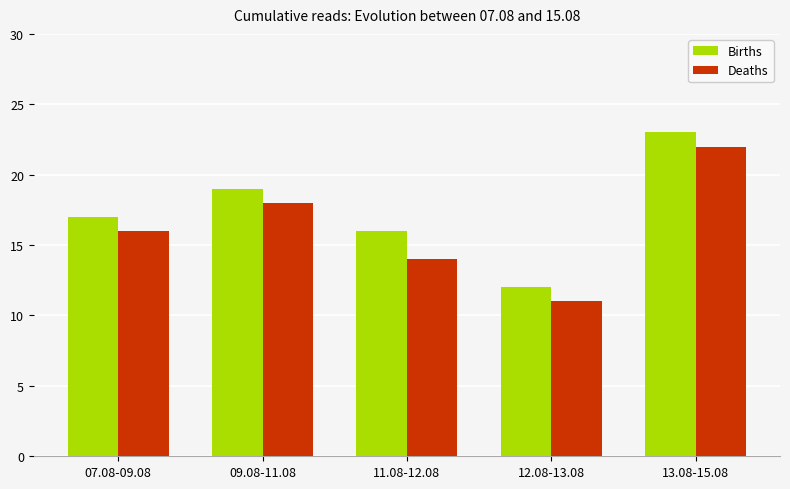

Is it true that Deaths equals 11 at 09.08-11.08?

False